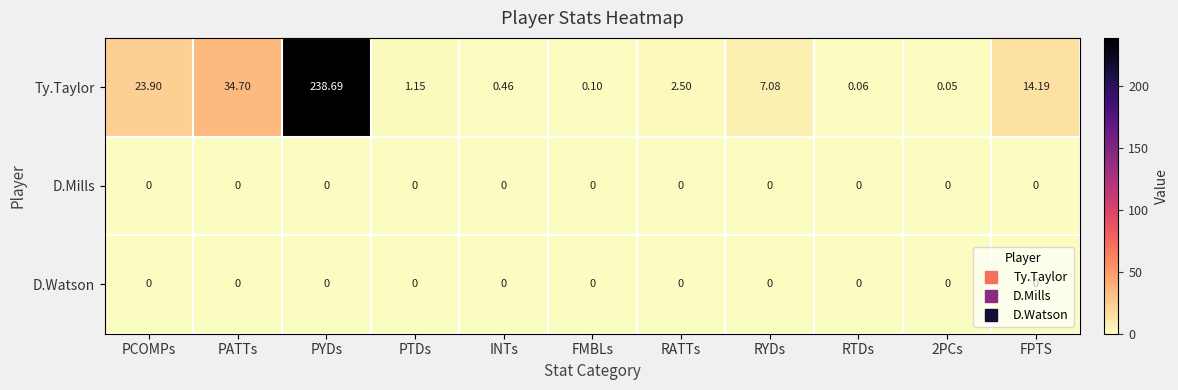

At which label does Ty.Taylor first exceed 2?

PCOMPs